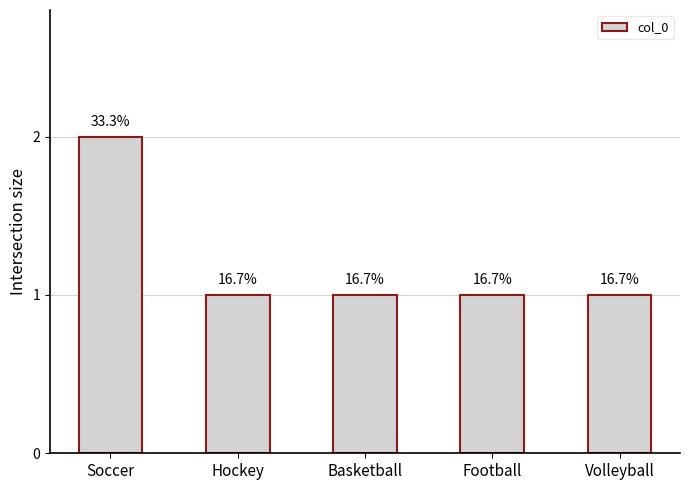

Does the chart contain any negative values?

No